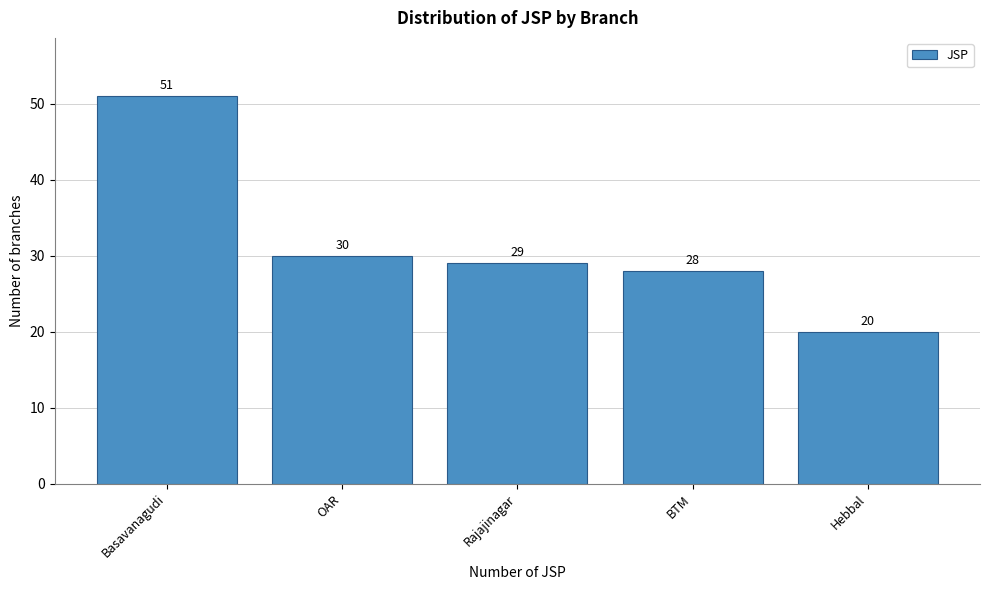

Reading left to right, transcribe all the data shown in this chart.

51	30	29	28	20